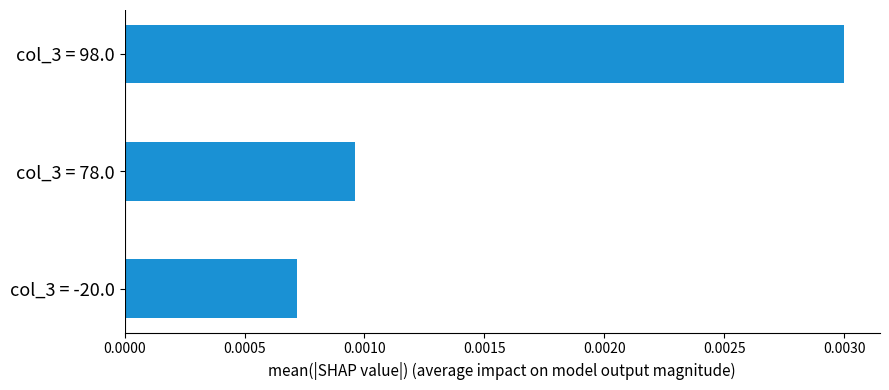

Between col_3 = 78.0 and col_3 = -20.0, which is larger?

col_3 = 78.0